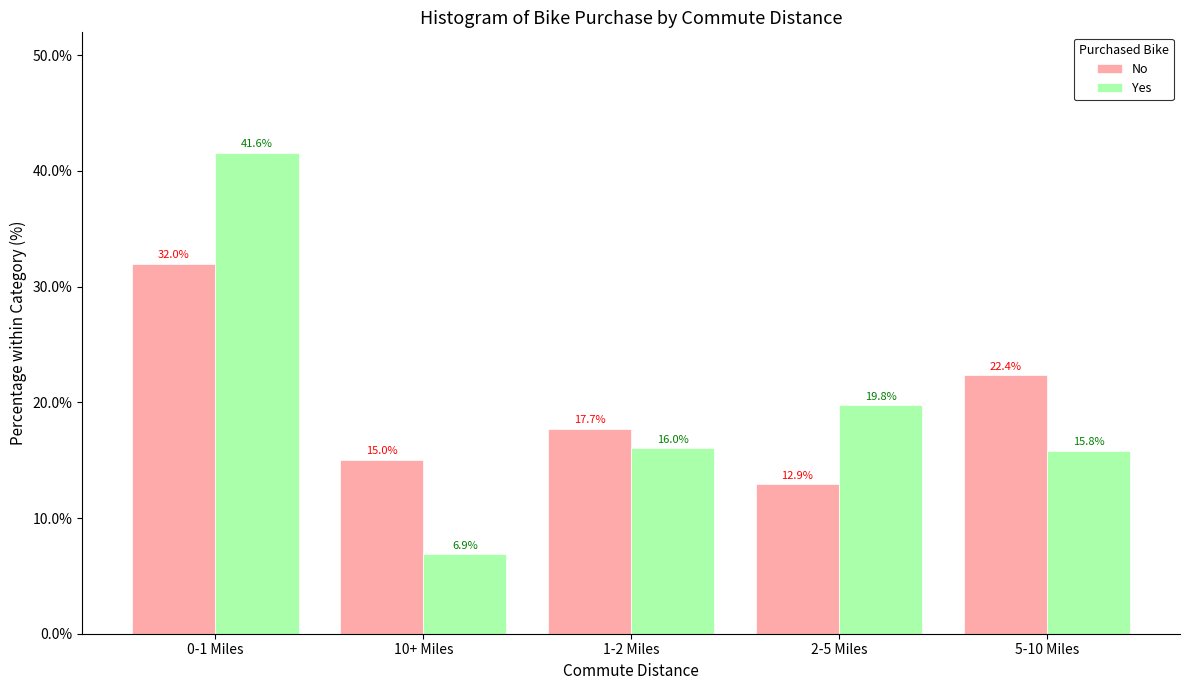

Reading right to left, transcribe all the data shown in this chart.

No: 22.4	12.9	17.7	15.0	32.0
Yes: 15.8	19.8	16.0	6.9	41.6